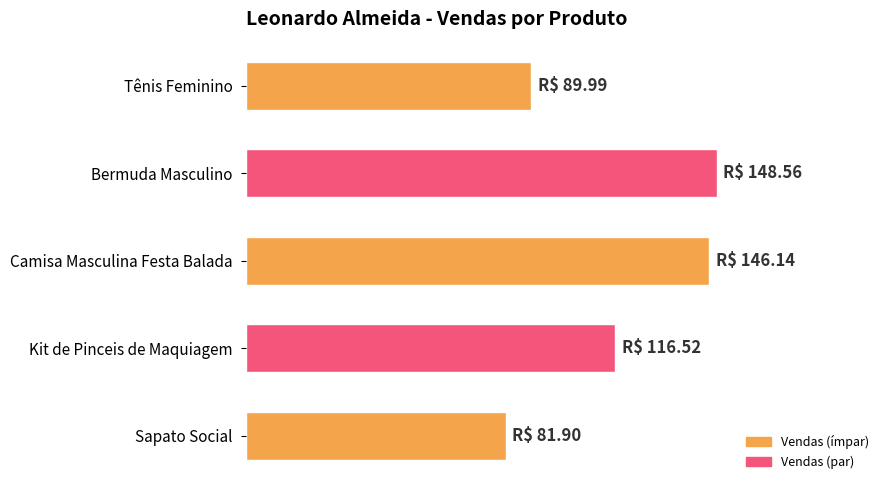

What is the smallest value displayed?

81.9